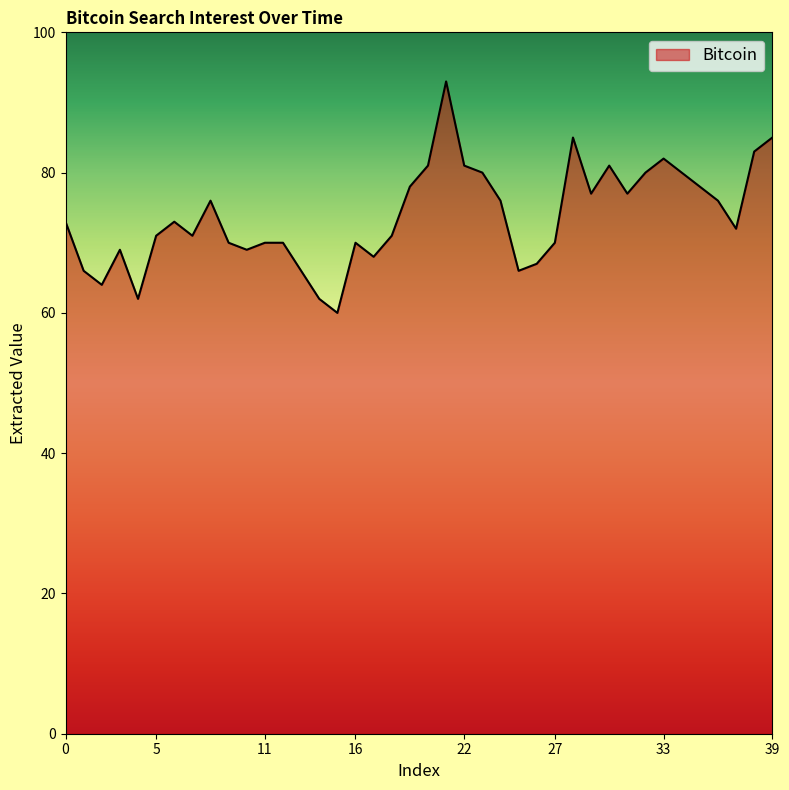

Does the chart have visible grid lines?

No